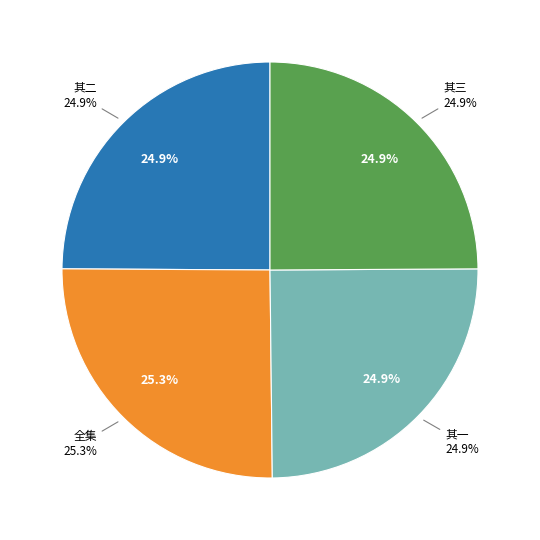

Does any single category account for the majority?

No